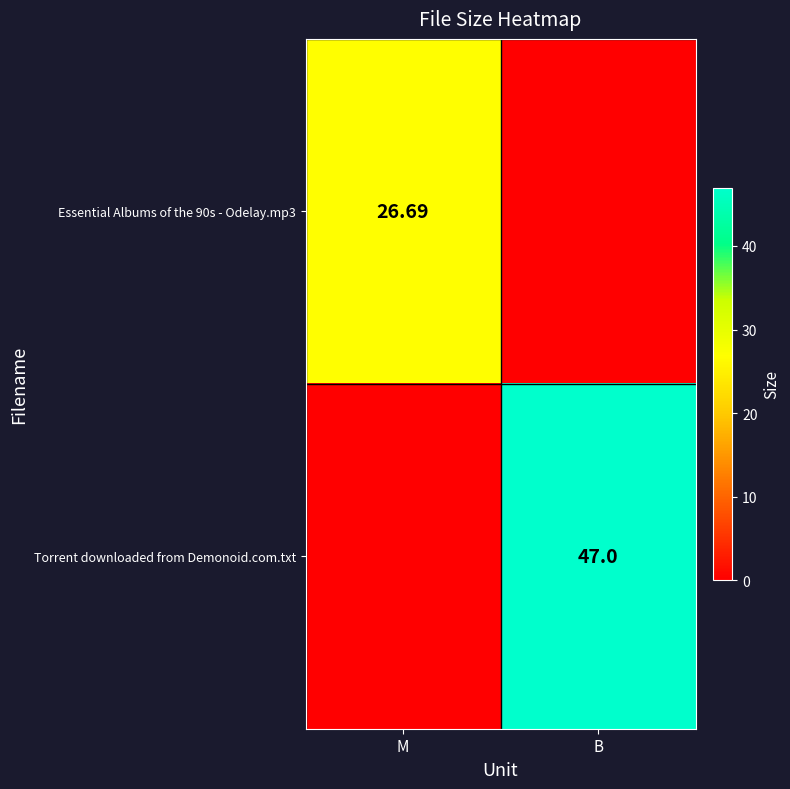

How many values in the Torrent downloaded from Demonoid.com.txt series are below 47?

1